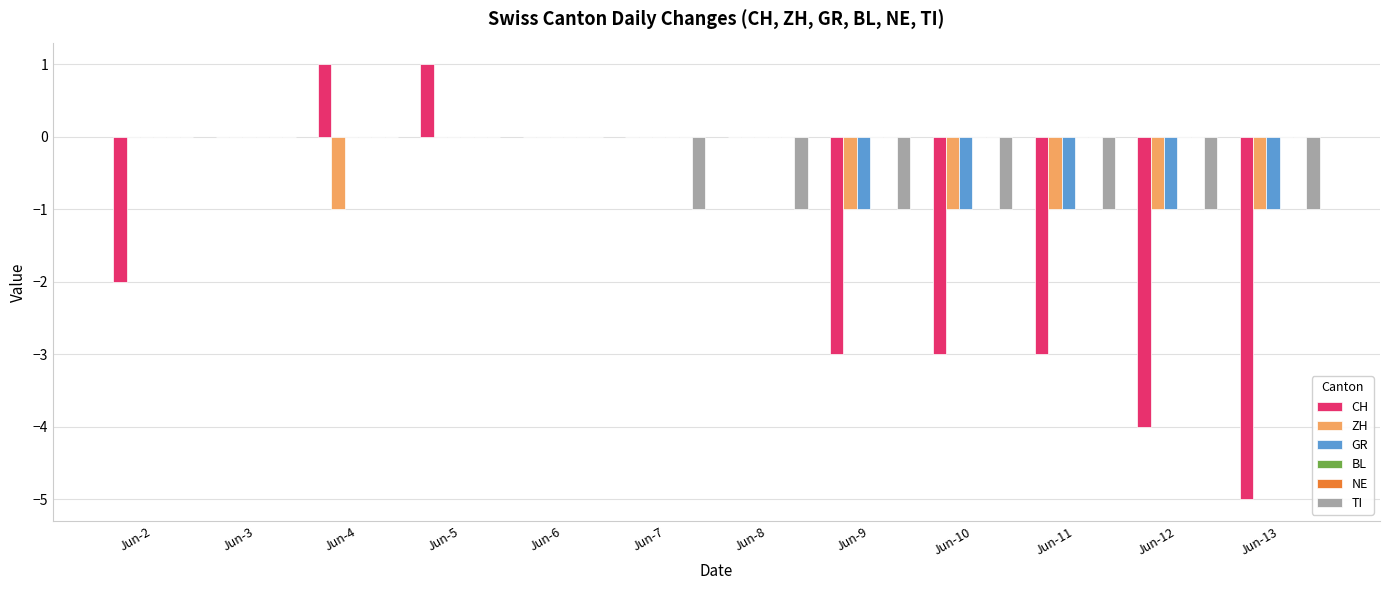

What are all the series names shown in the legend?

CH, ZH, GR, BL, NE, TI